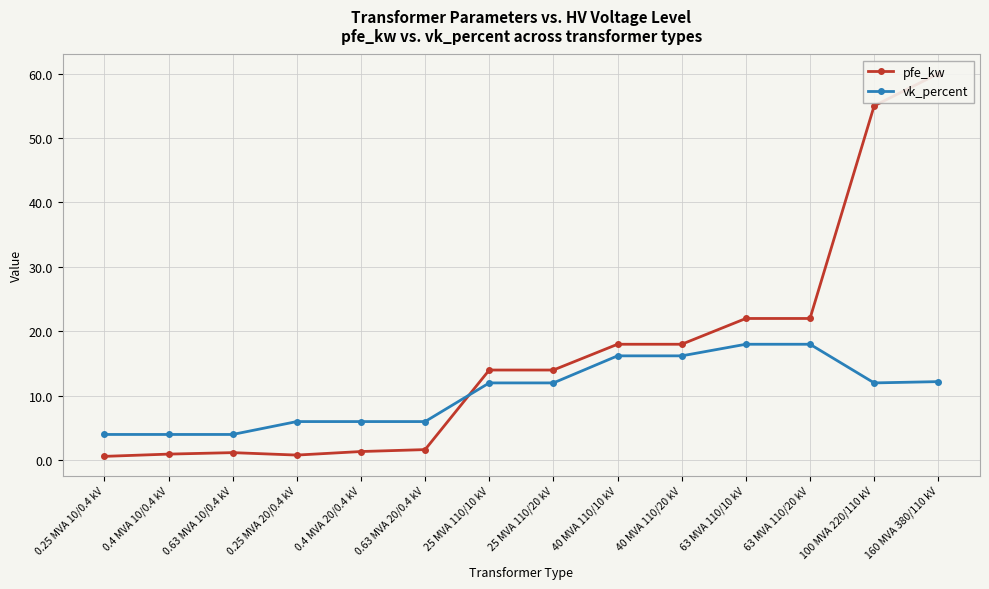

Is the value of pfe_kw at 0.25 MVA 10/0.4 kV greater than the value of vk_percent at 0.63 MVA 10/0.4 kV?

No